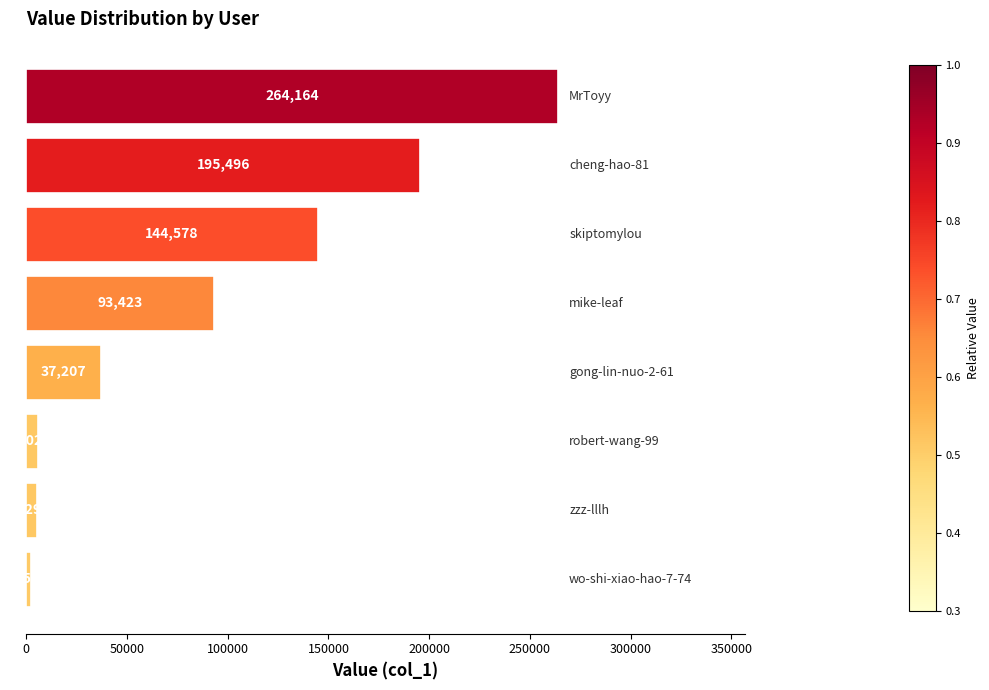

What is the difference between the maximum and minimum values?

261612